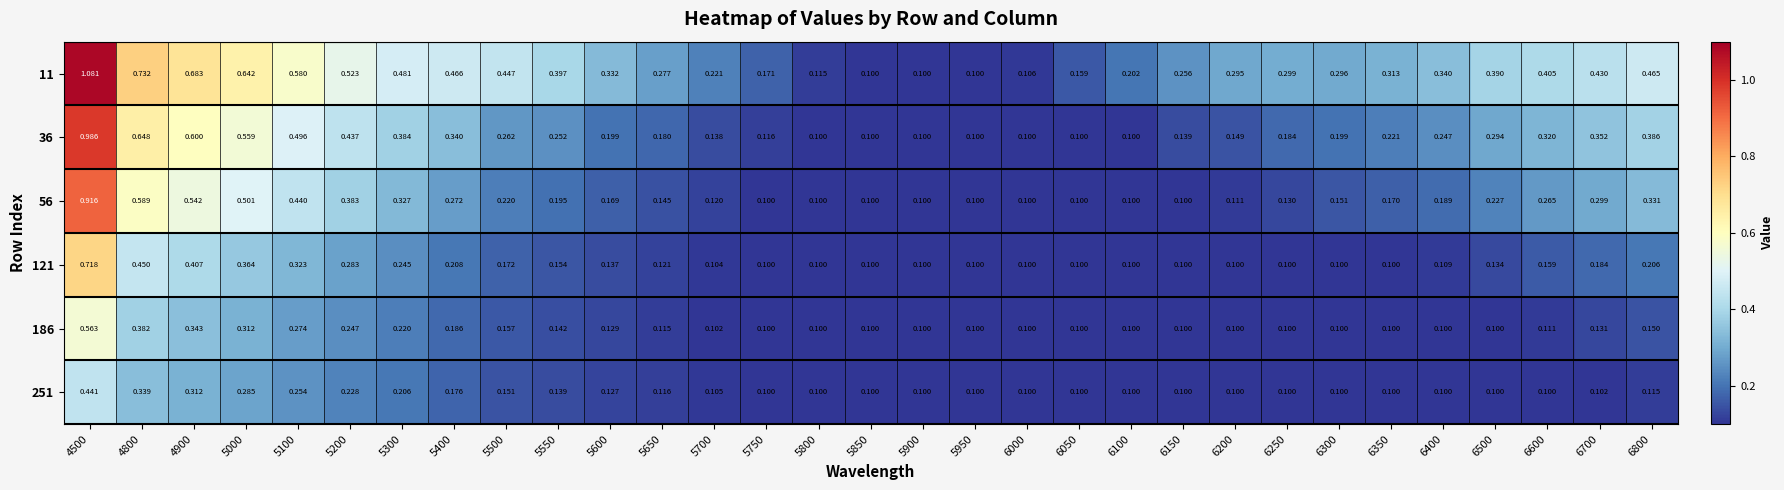

Which series changed the most between 6250 and 6700?

56